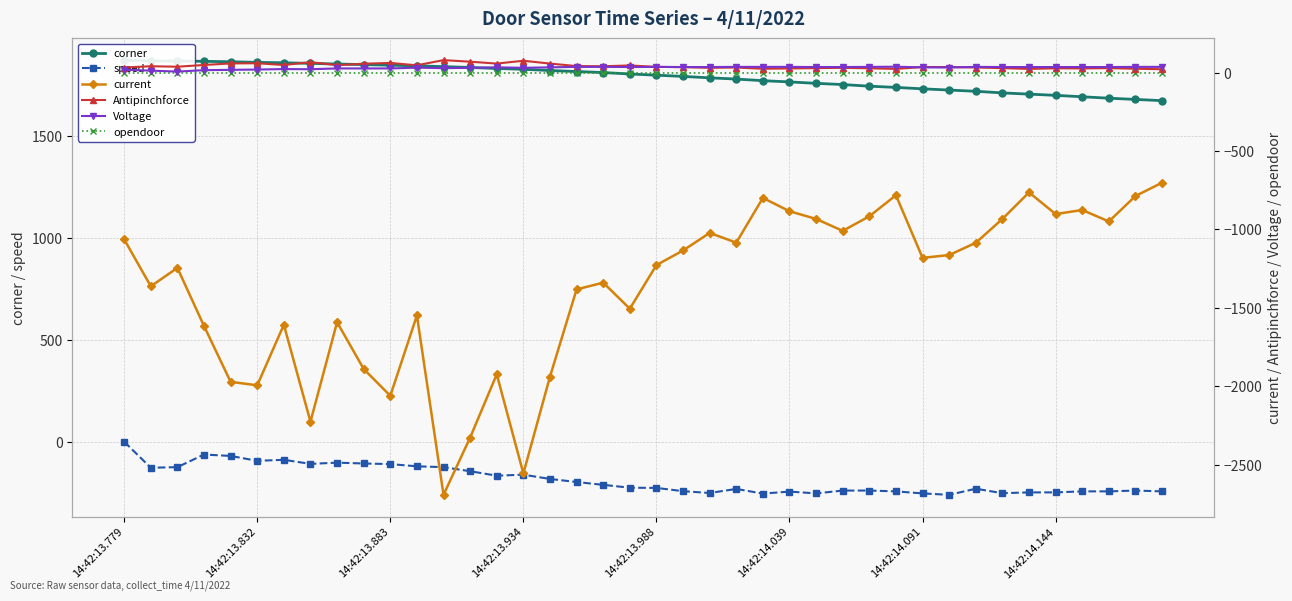

What is the minimum value for speed?

-261